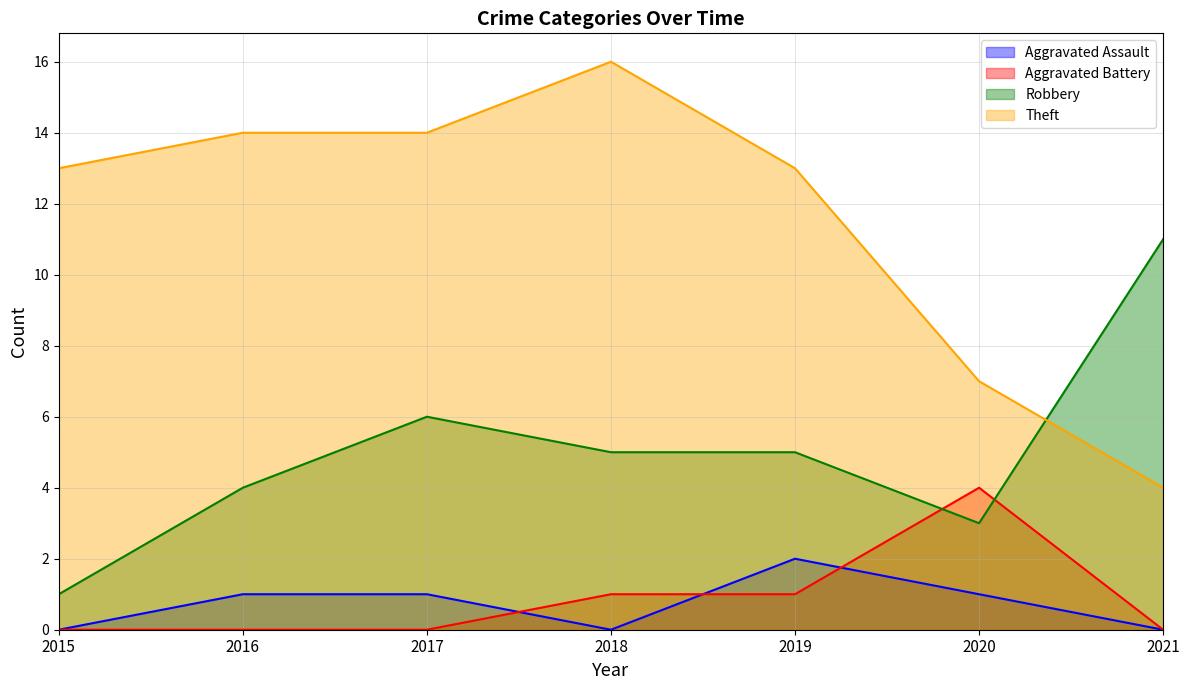

What are all the series names shown in the legend?

Aggravated Assault, Aggravated Battery, Robbery, Theft